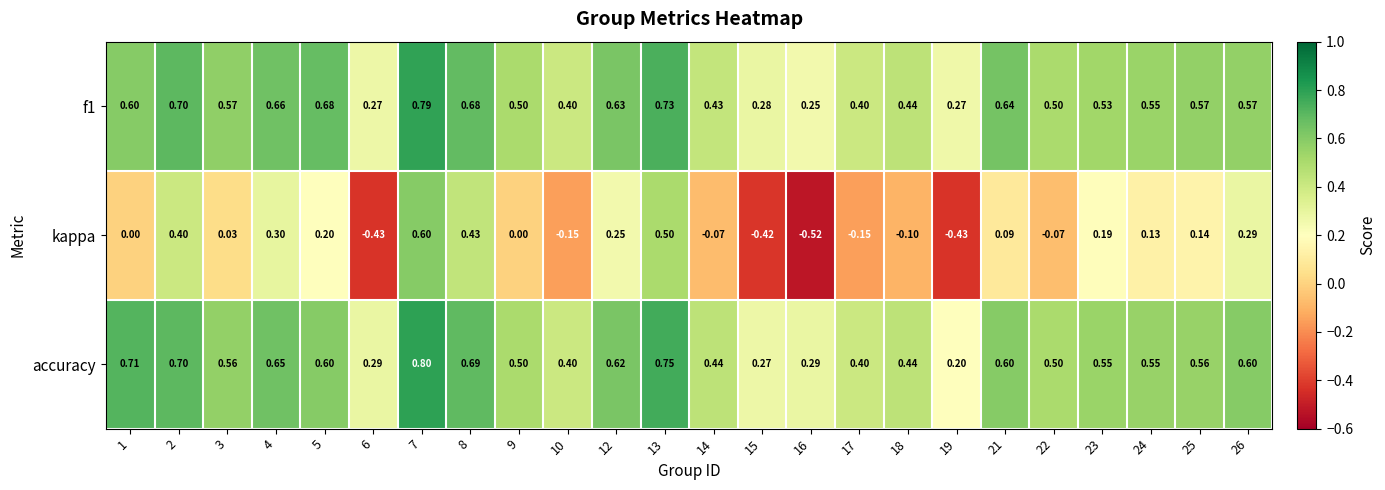

Which series has the widest spread of values?

kappa